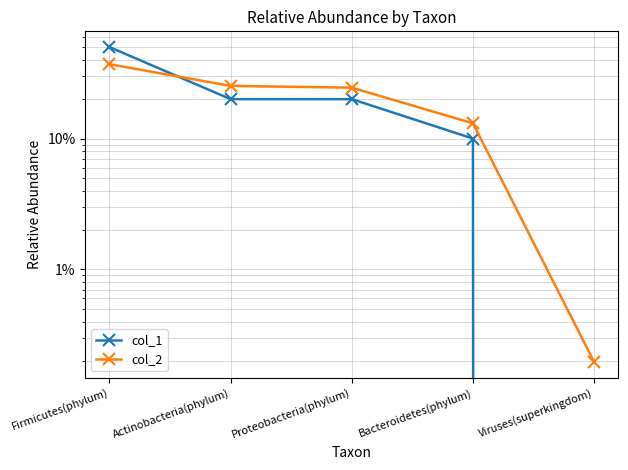

What are all the series names shown in the legend?

col_1, col_2